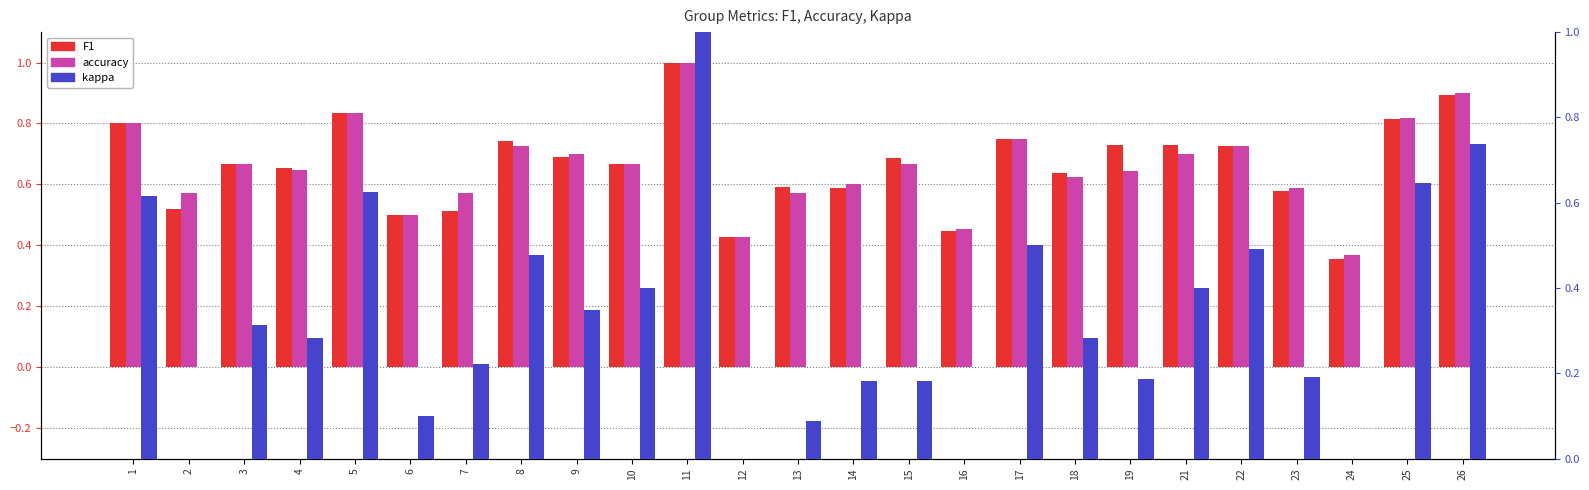

What is the difference between the second highest and minimum values in the kappa series?

1.0